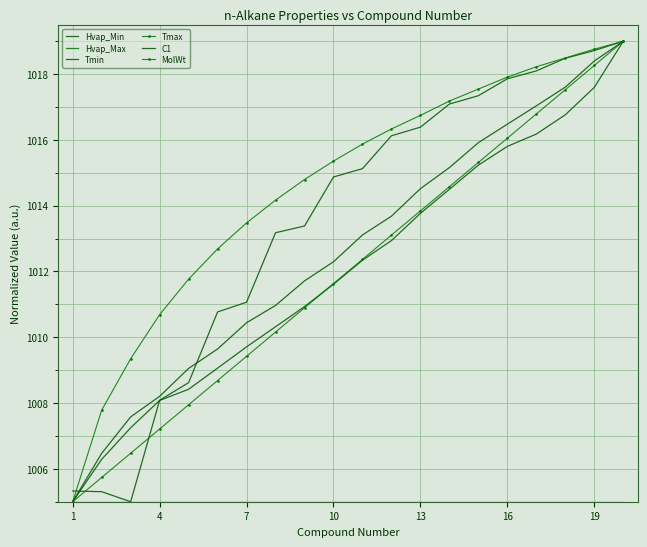

What is the highest value of the Hvap_Min series?

1019.0